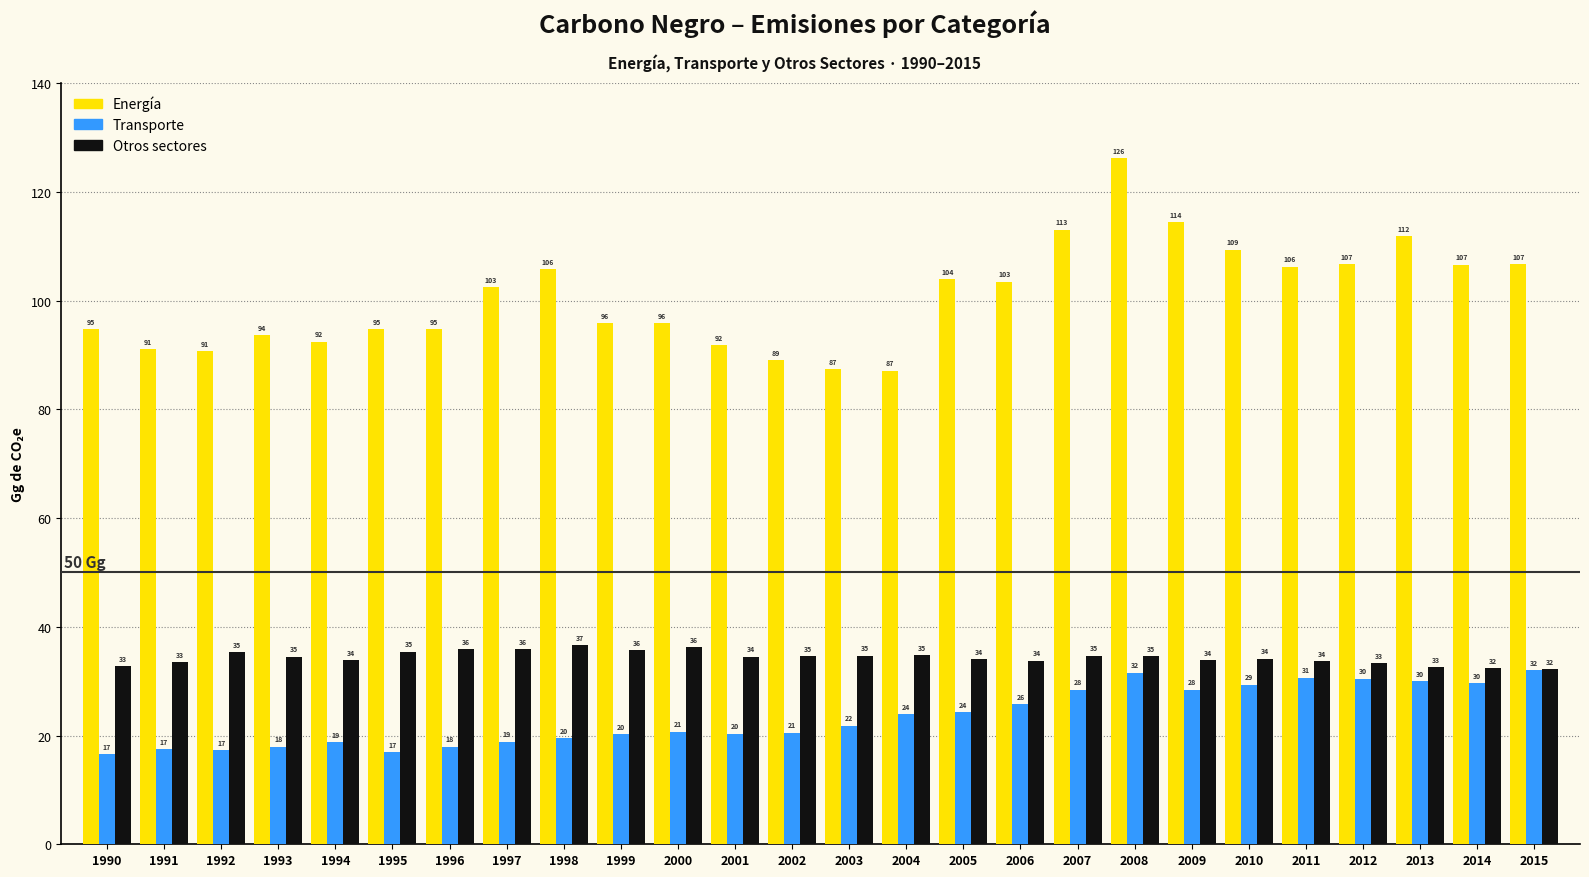

Which series has the widest spread of values?

Energía